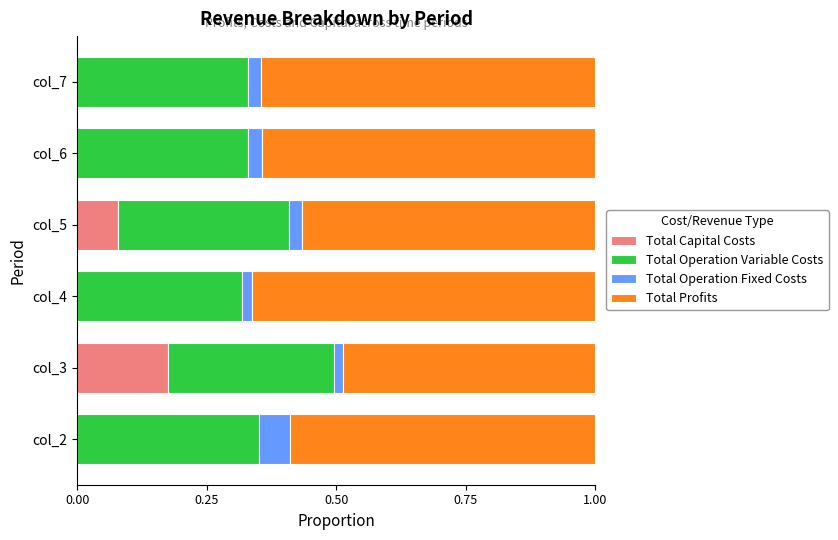

What is the total value across all series at col_5?

1.0